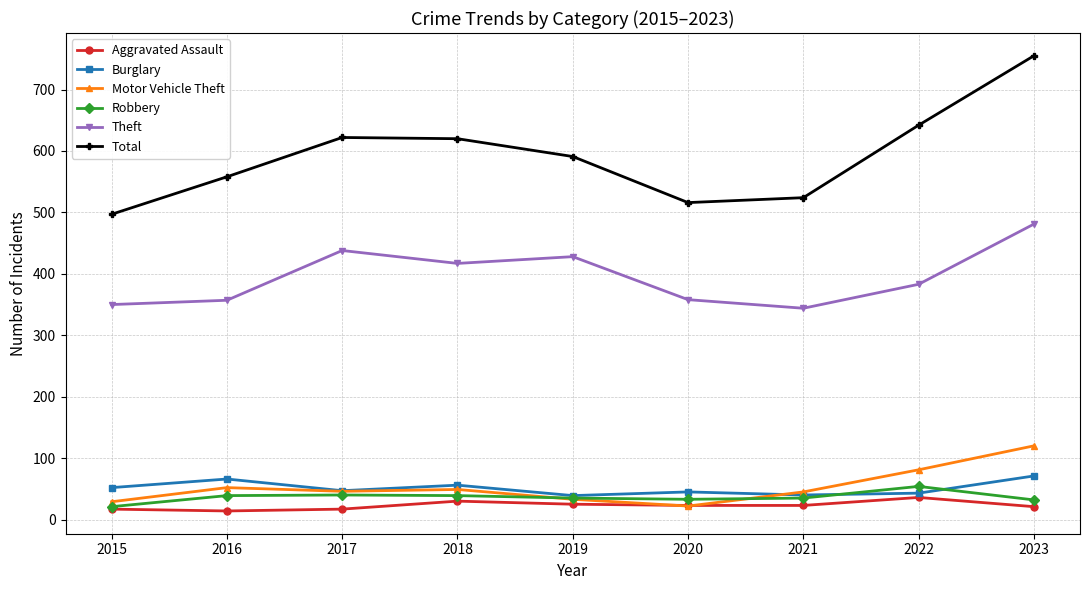

What is the value of the Theft point at the 1st from the left?

350